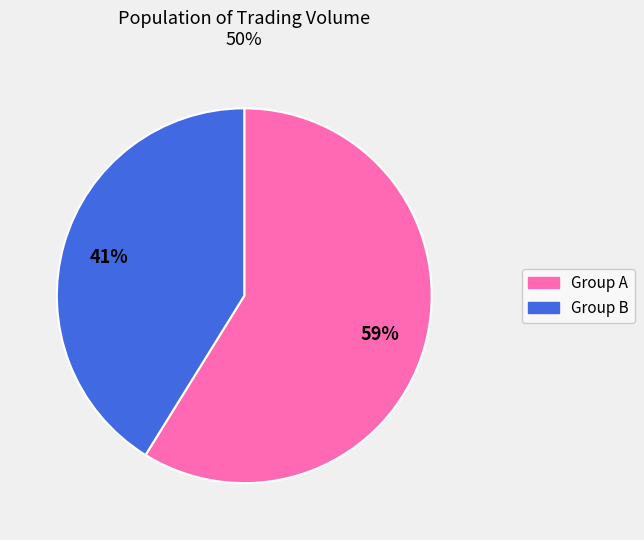

To the nearest percent, what is the difference between the largest and smallest slice percentages?

18%